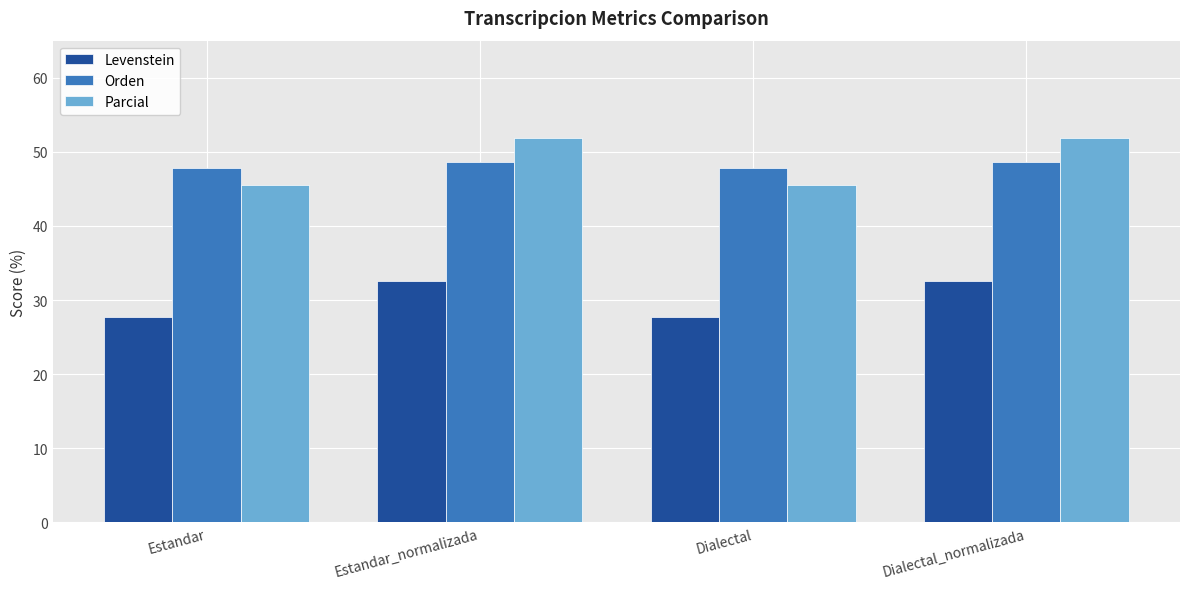

What is the sum of the Parcial values at Dialectal and Estandar?

91.0